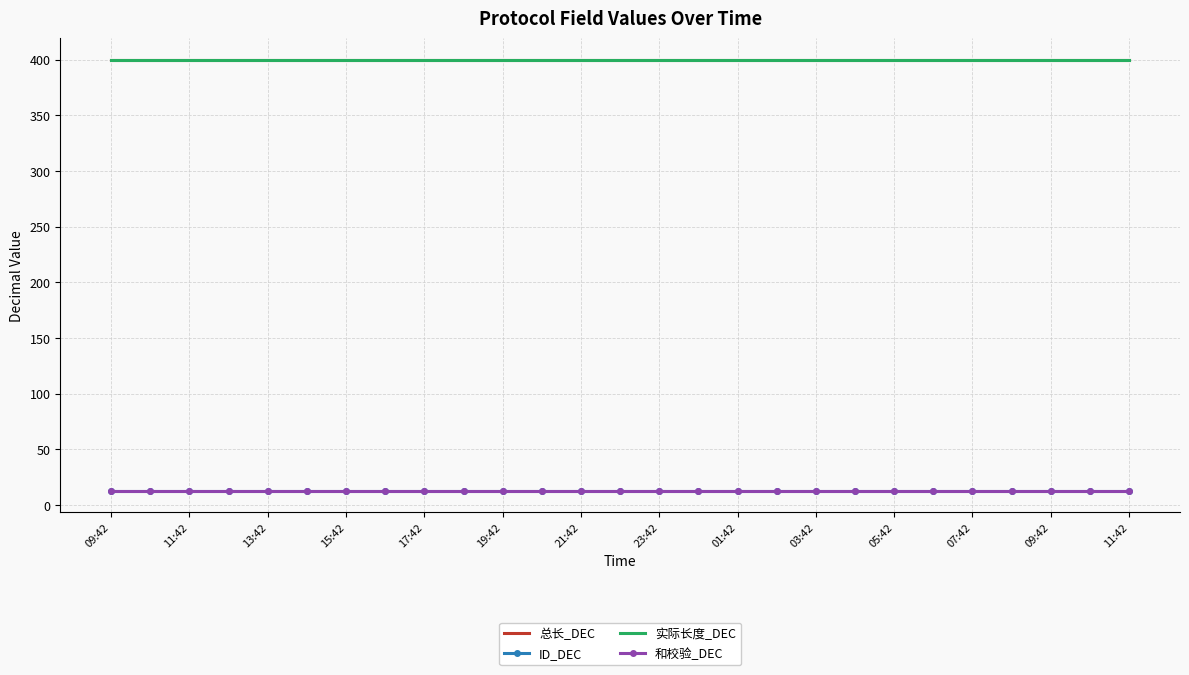

Reading right to left, list all the values displayed in this chart.

总长_DEC: 400	400	400	400	400	400	400	400	400	400	400	400	400	400	400	400	400	400	400	400	400	400	400	400	400	400	400
ID_DEC: 13	13	13	13	13	13	13	13	13	13	13	13	13	13	13	13	13	13	13	13	13	13	13	13	13	13	13
实际长度_DEC: 400	400	400	400	400	400	400	400	400	400	400	400	400	400	400	400	400	400	400	400	400	400	400	400	400	400	400
和校验_DEC: 13	13	13	13	13	13	13	13	13	13	13	13	13	13	13	13	13	13	13	13	13	13	13	13	13	13	13